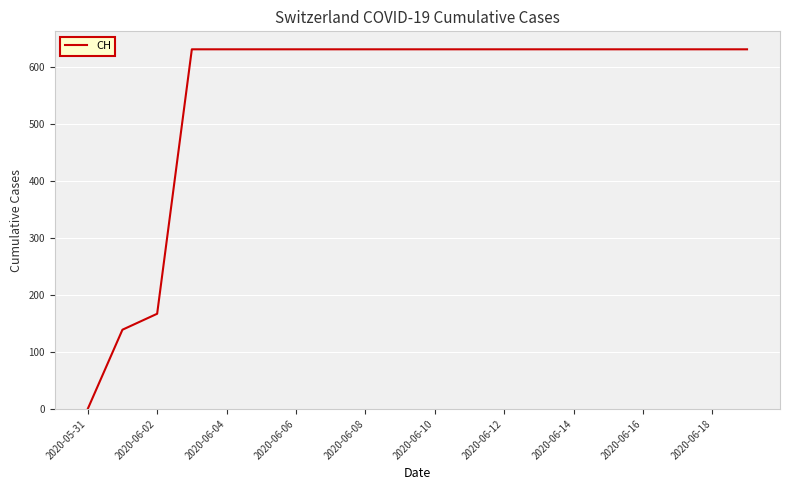

What is the greatest value displayed?

631